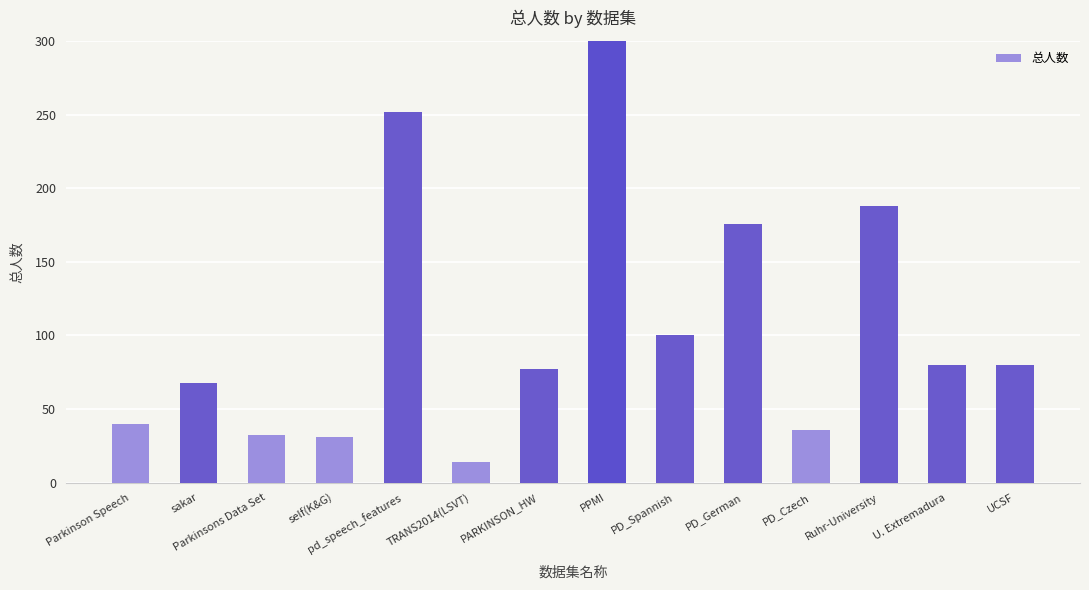

Count the number of categories in the chart.

14